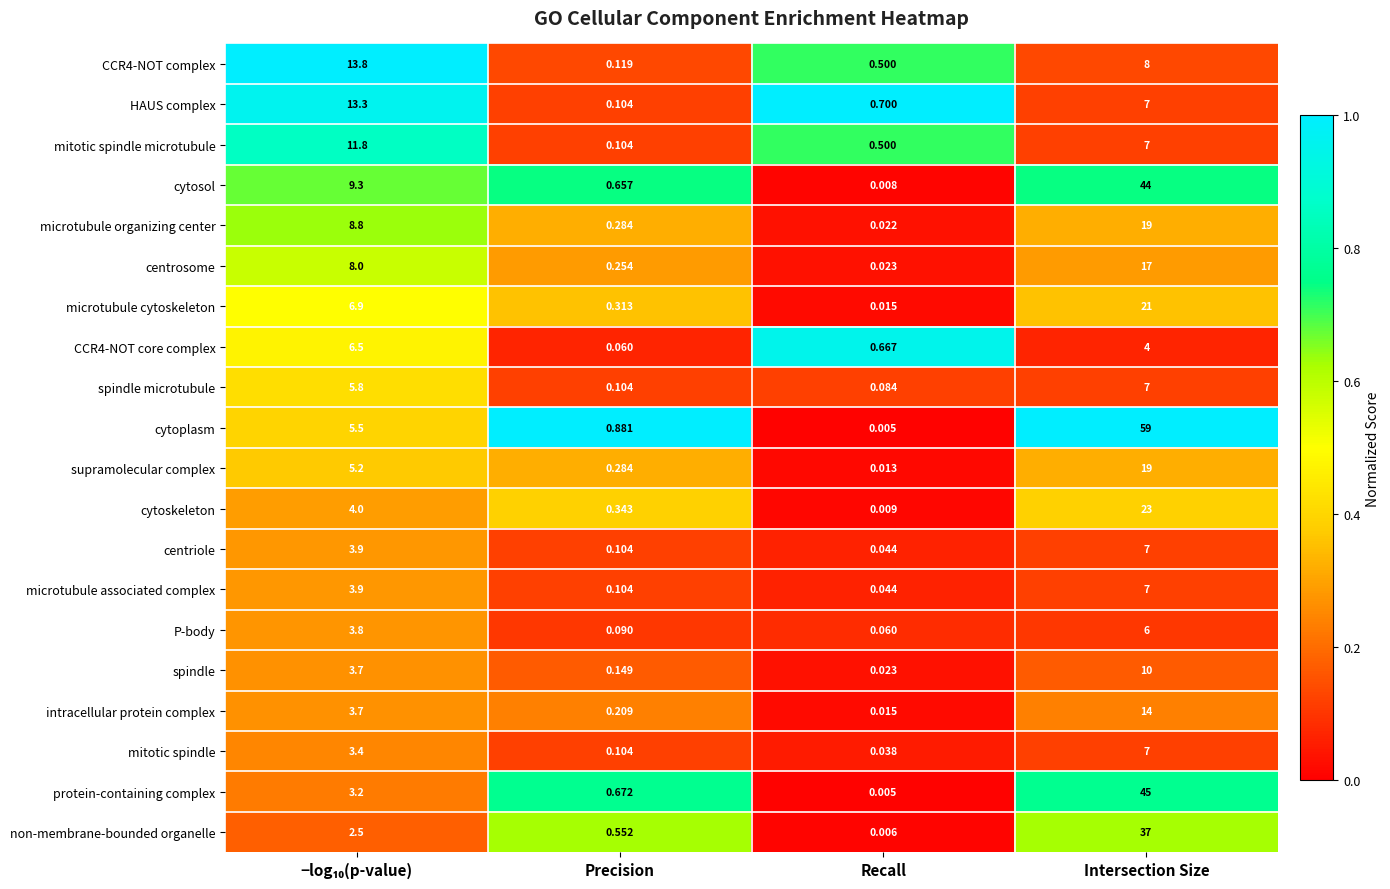

Which category has the highest value in the spindle series?

Intersection Size